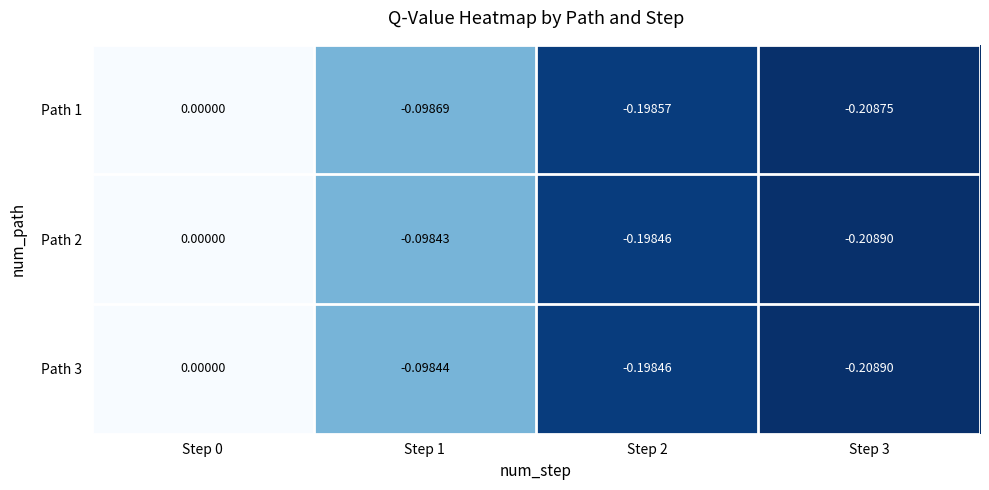

Is the value of Path 3 at Step 3 greater than the value of Path 1 at Step 0?

No